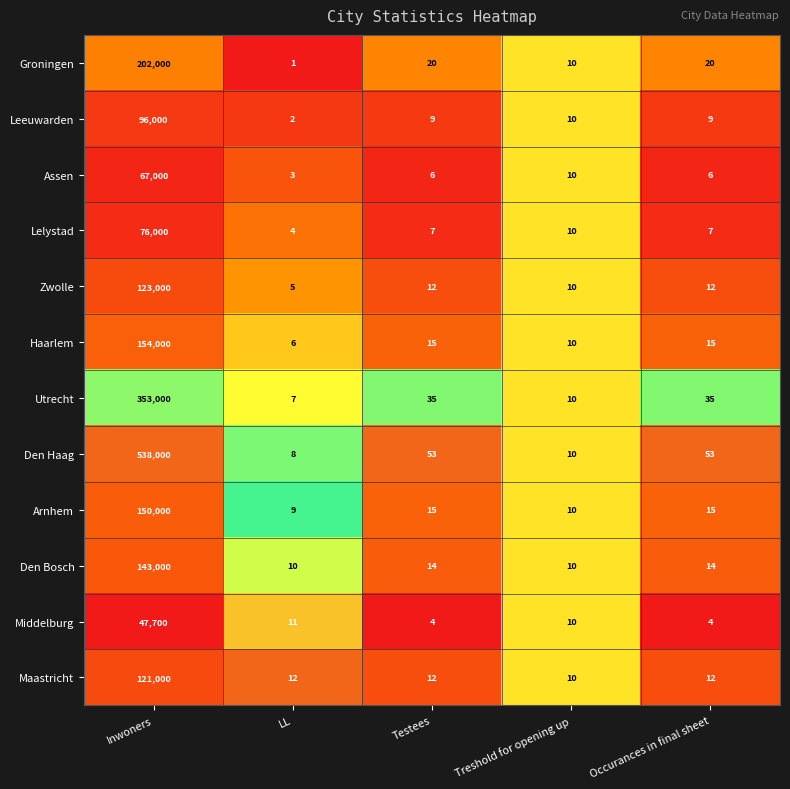

What is the greatest value displayed?

538000